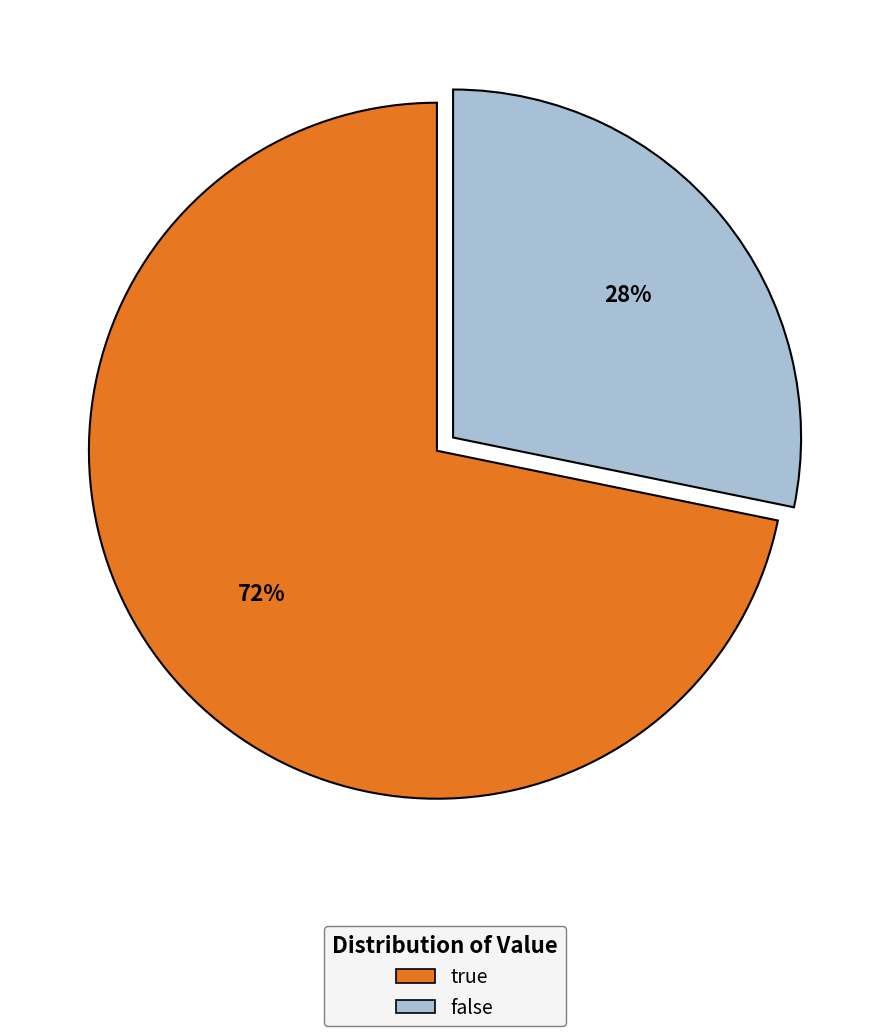

Rank the categories by value from lowest to highest.

false, true